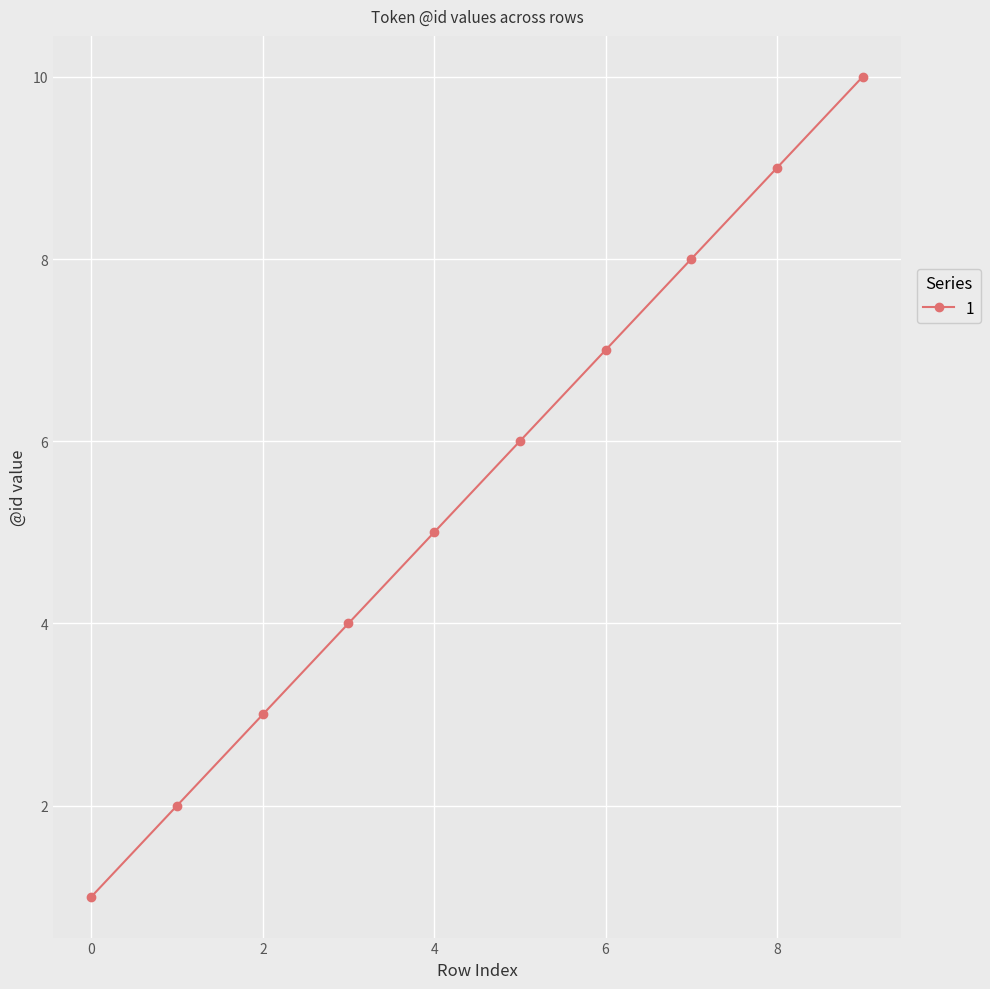

What is the value of the 8th point from the left?

8